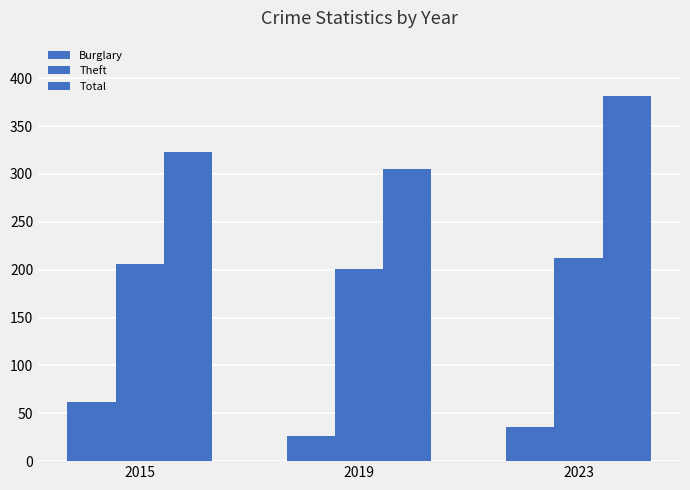

Are the bars grouped side by side (vs. stacked)?

Yes